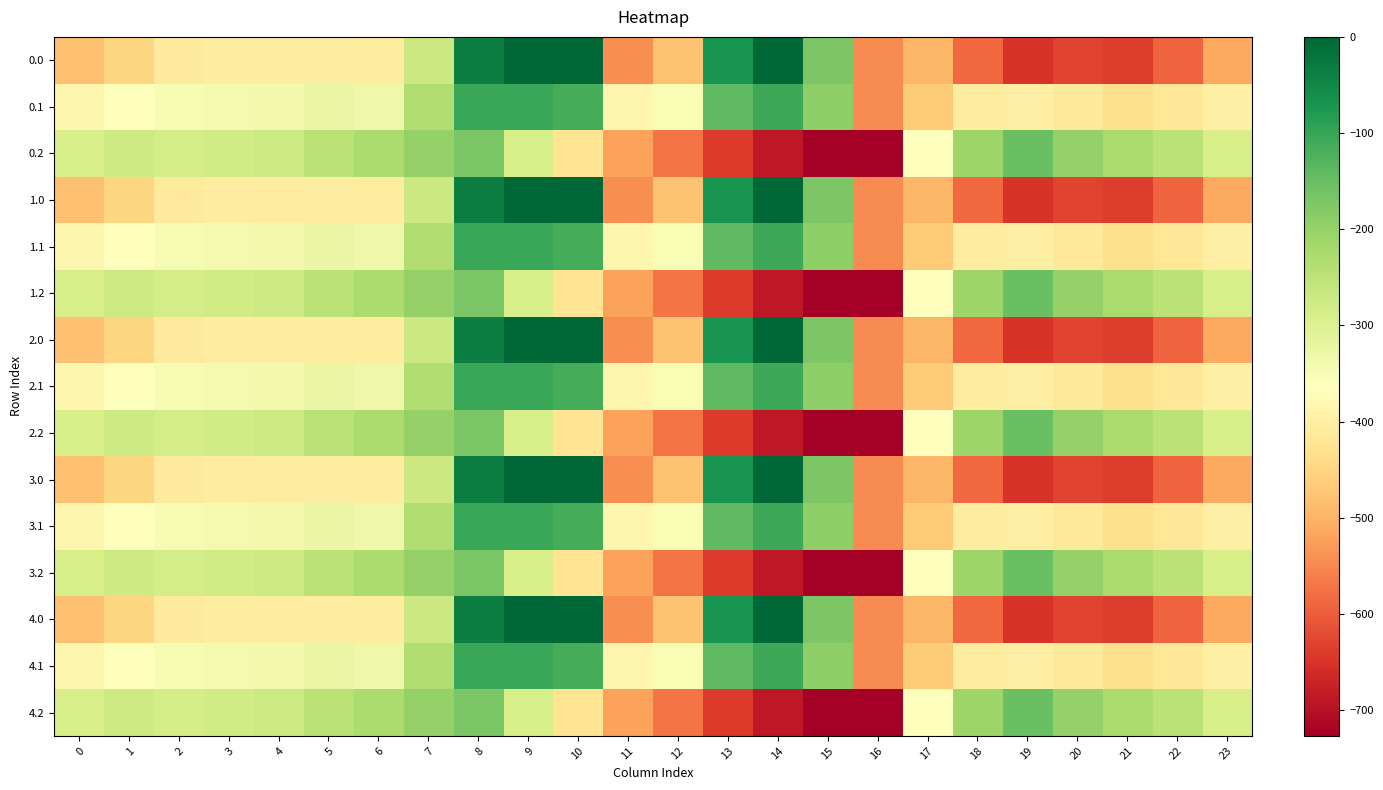

Rank the series by their maximum value, from highest to lowest.

0.0, 1.0, 2.0, 3.0, 4.0, 0.1, 1.1, 2.1, 3.1, 4.1, 0.2, 1.2, 2.2, 3.2, 4.2